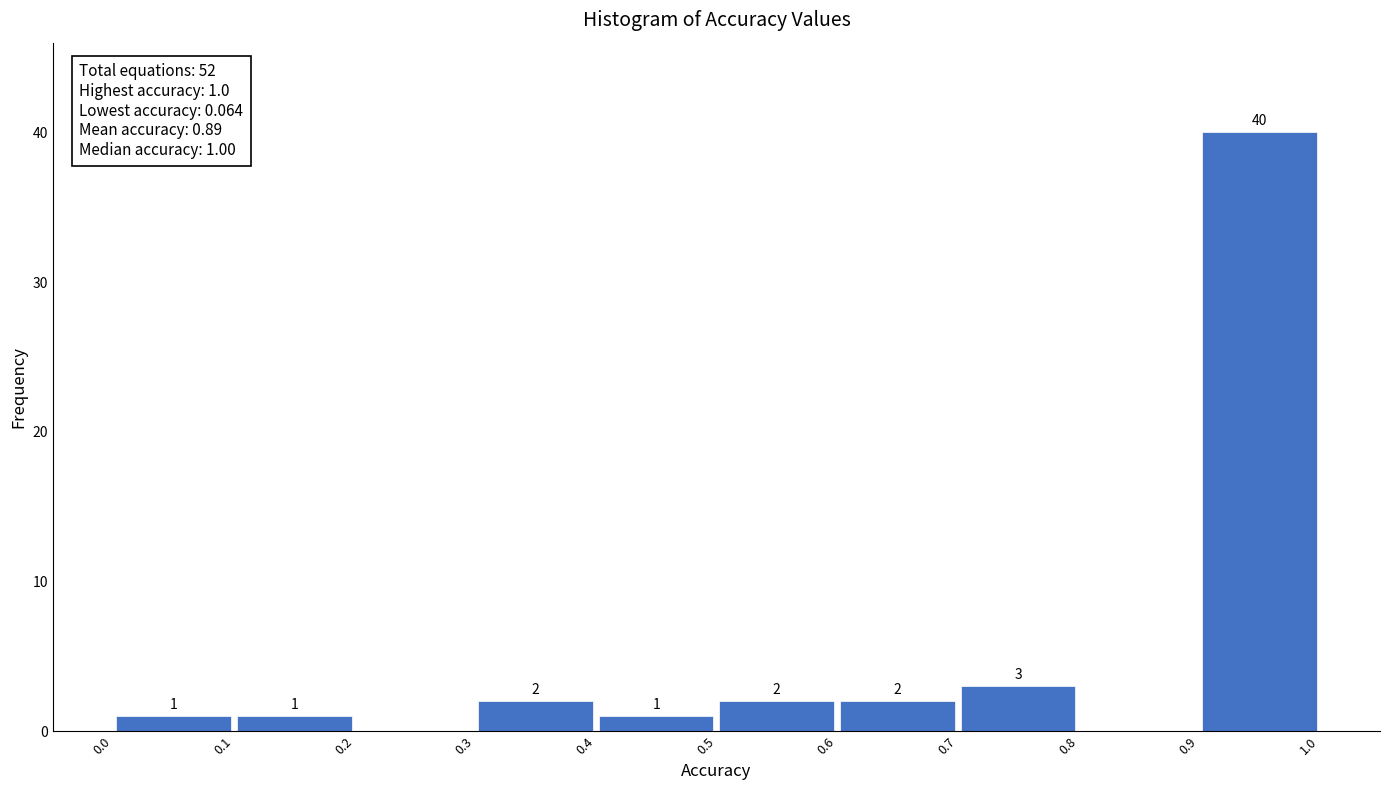

Over which range of the x-axis is the bar tallest?

0.9 to 1.0